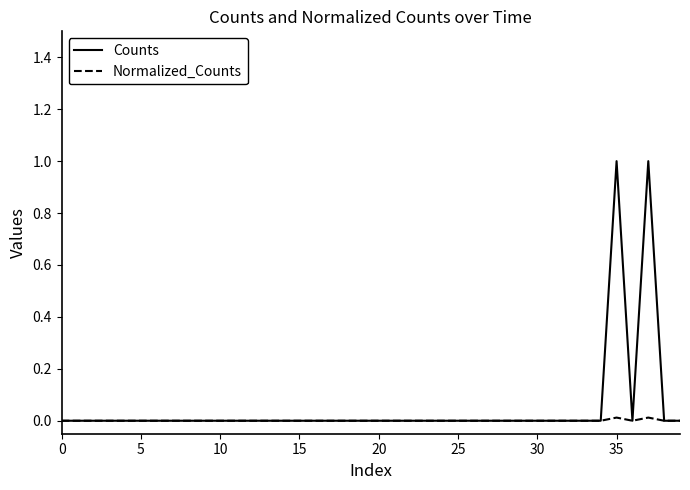

In Counts, how many points are higher than both neighbors (excluding endpoints)?

2